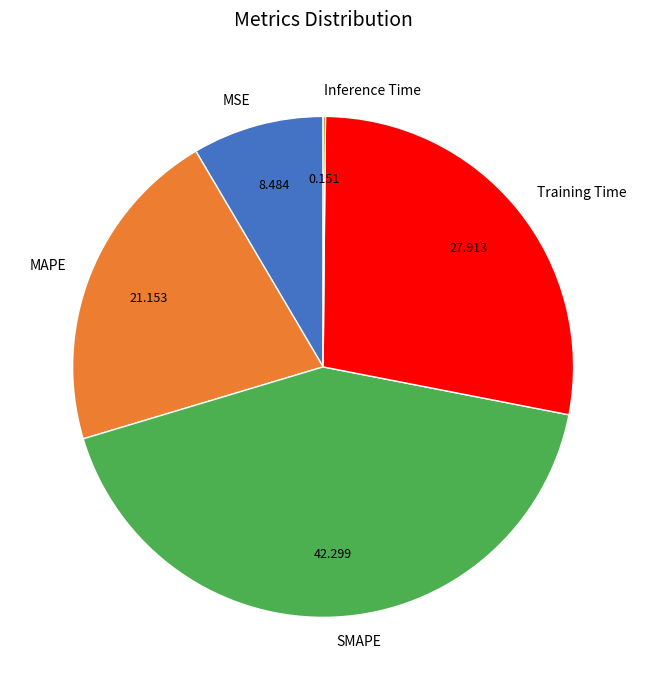

True or false: Training Time accounts for 28% of the total.

True